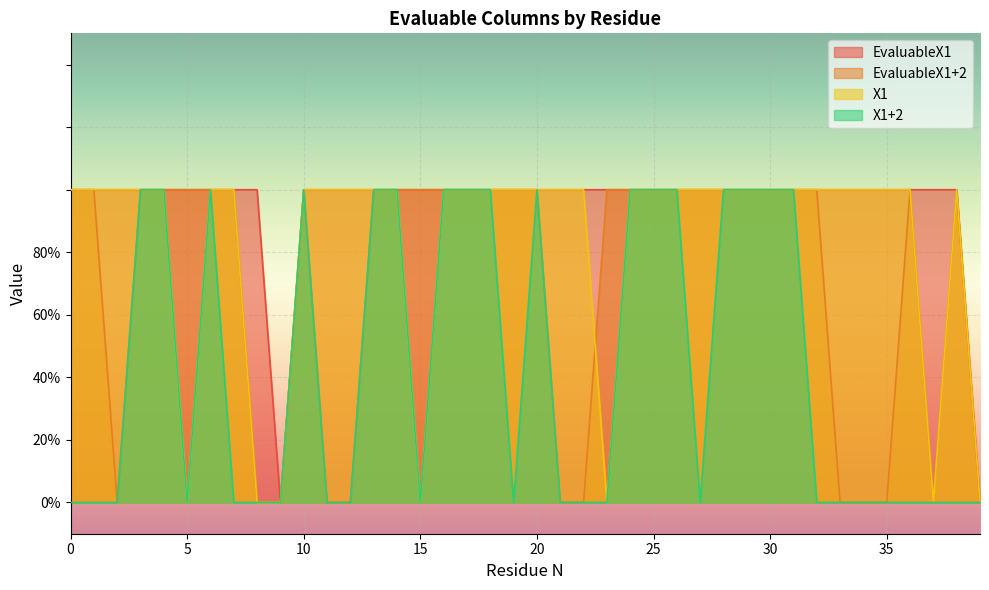

How many positive values does the X1 series have?

33